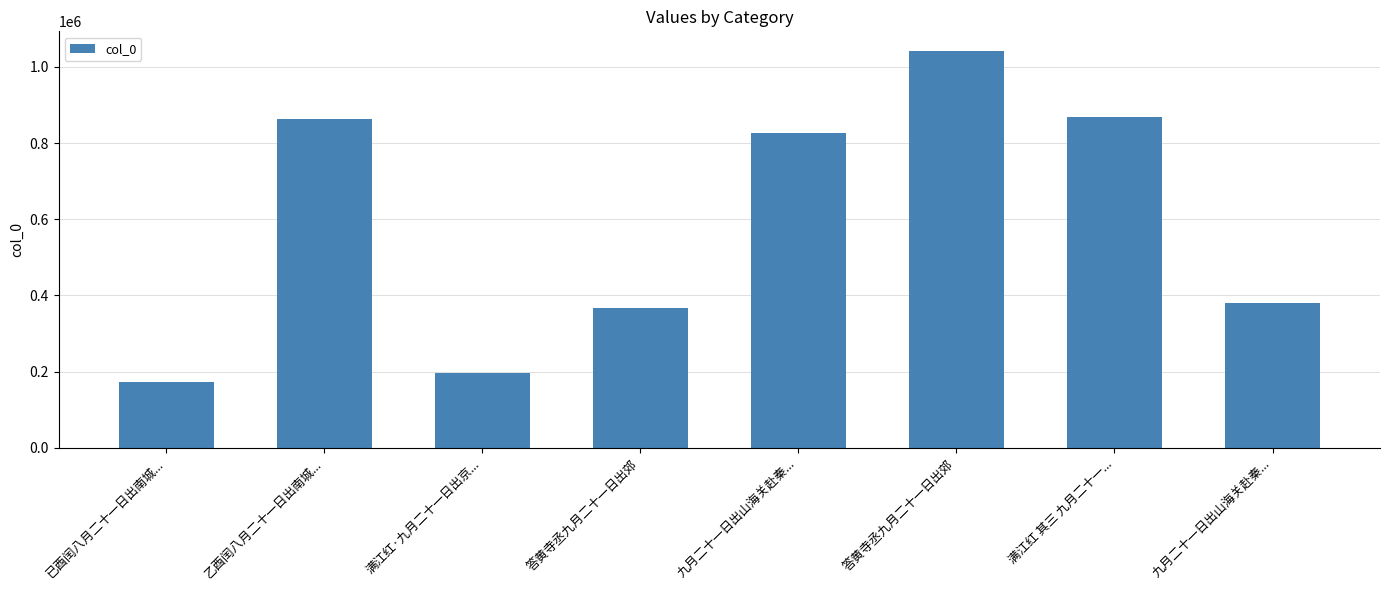

What is the value of the 7th bar from the left?

867483